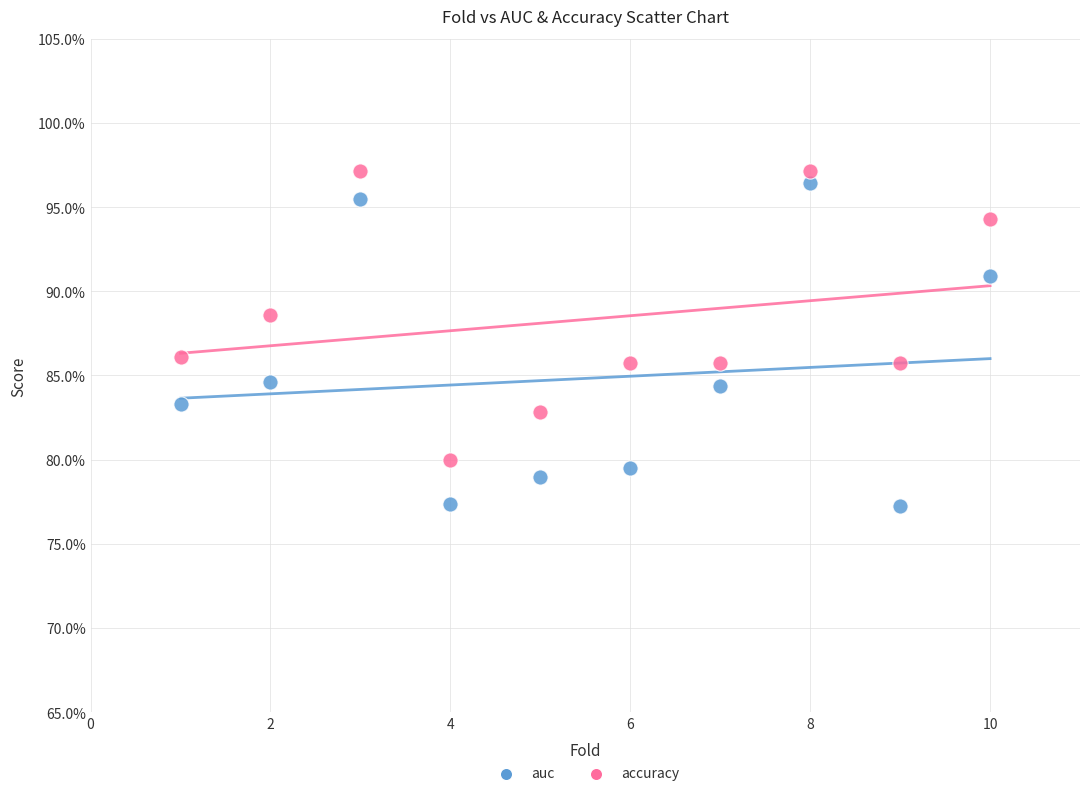

Which series contains the highest Y value?

accuracy